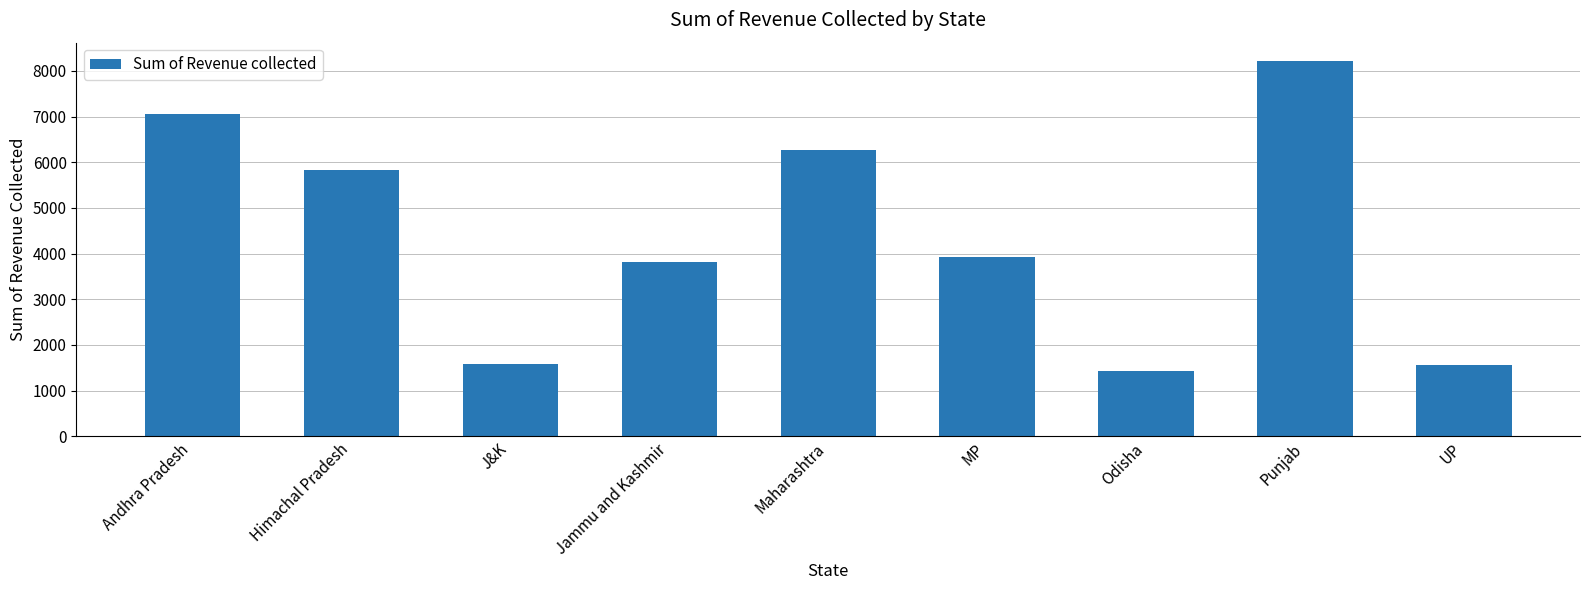

What is the sum of the values at J&K and Odisha?

2998